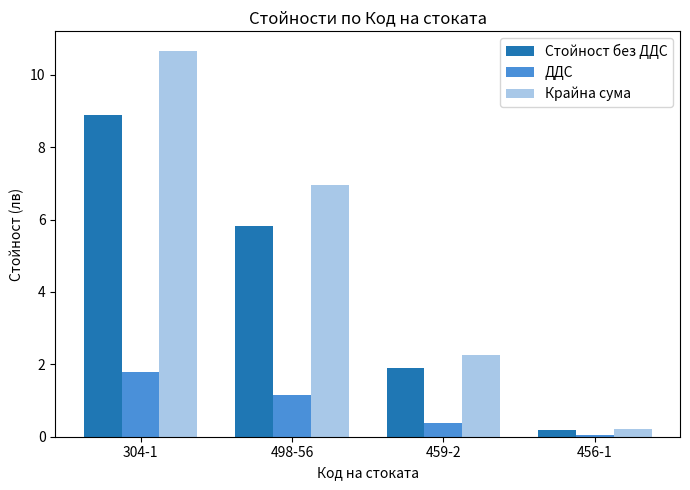

What are all the series names shown in the legend?

Стойност без ДДС, ДДС, Крайна сума